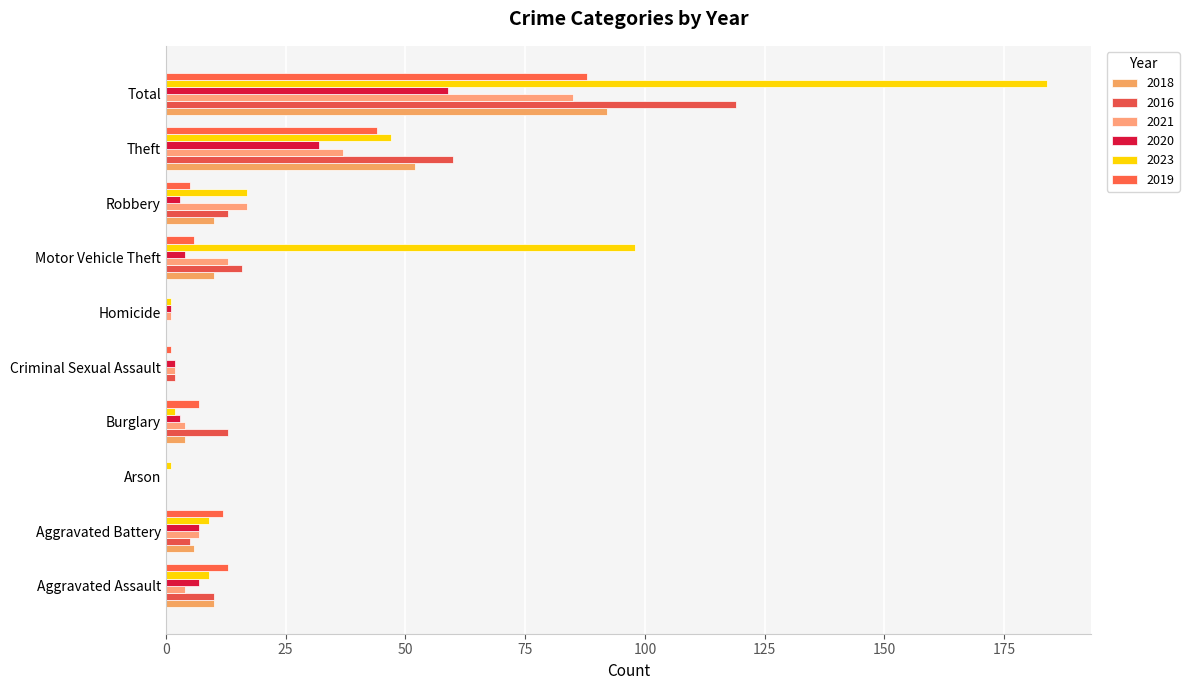

Is it true that 2016 equals 8 at Aggravated Battery?

False